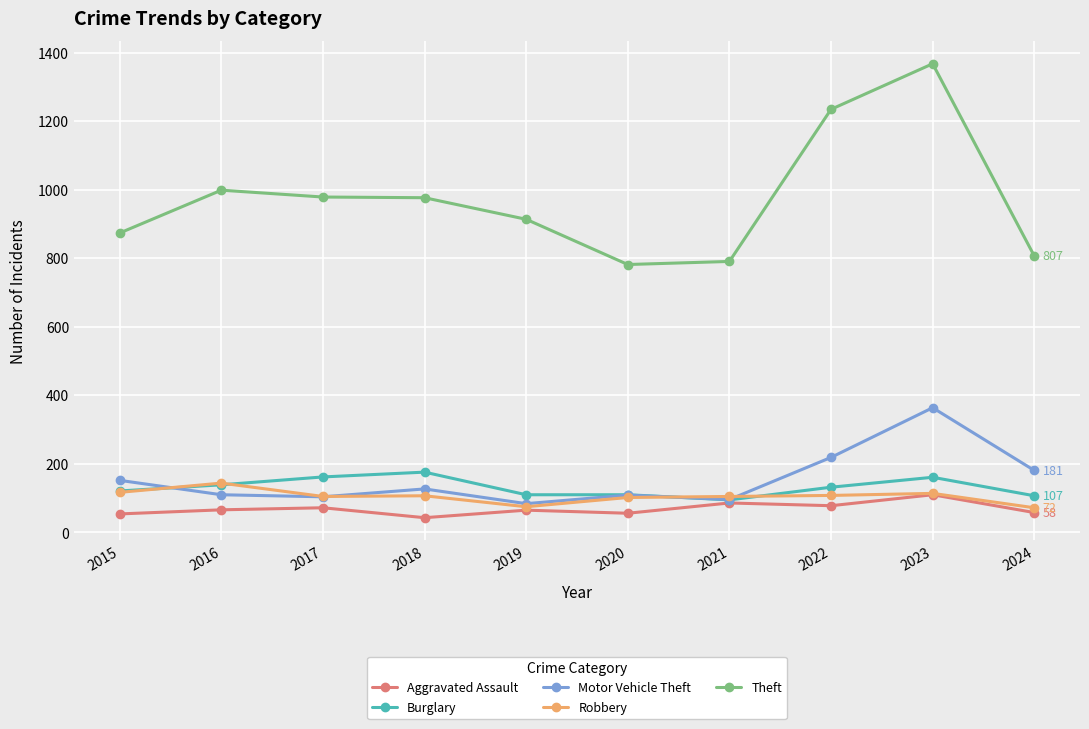

At which label does Burglary reach its minimum?

2021